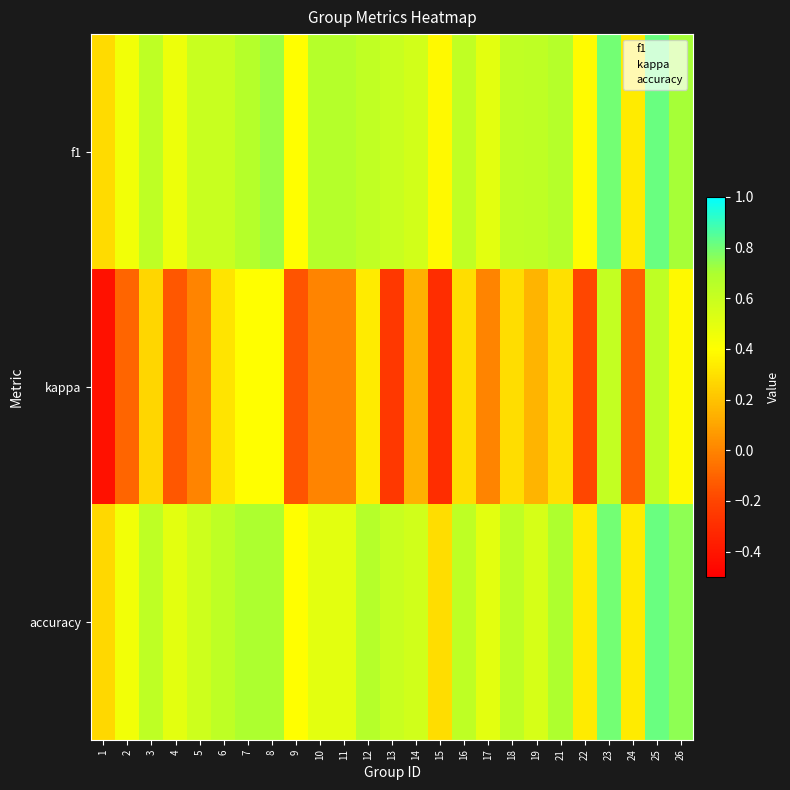

Which has a higher value, 8 or 11?

8